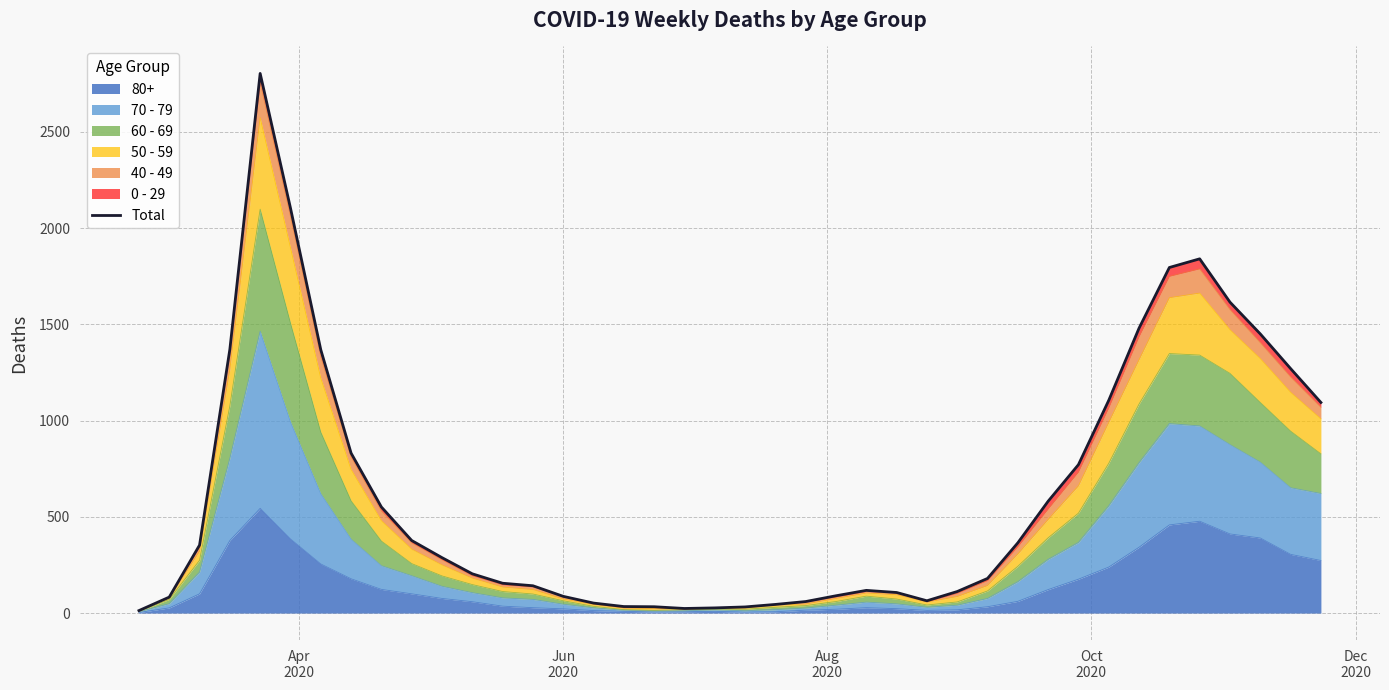

What is the value of the 7th point from the left?

1368